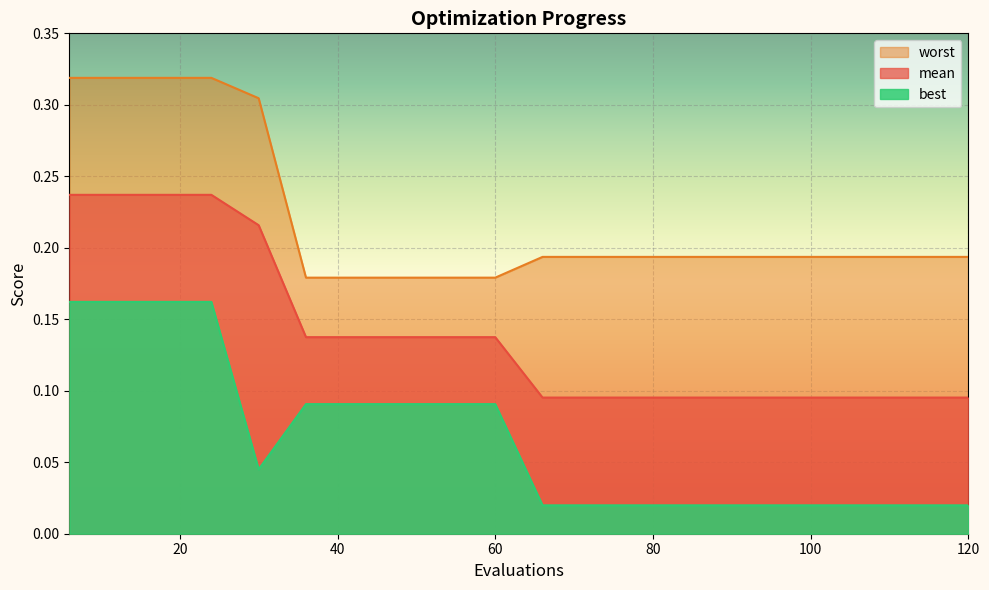

How many best values are between 0 and 1?

20